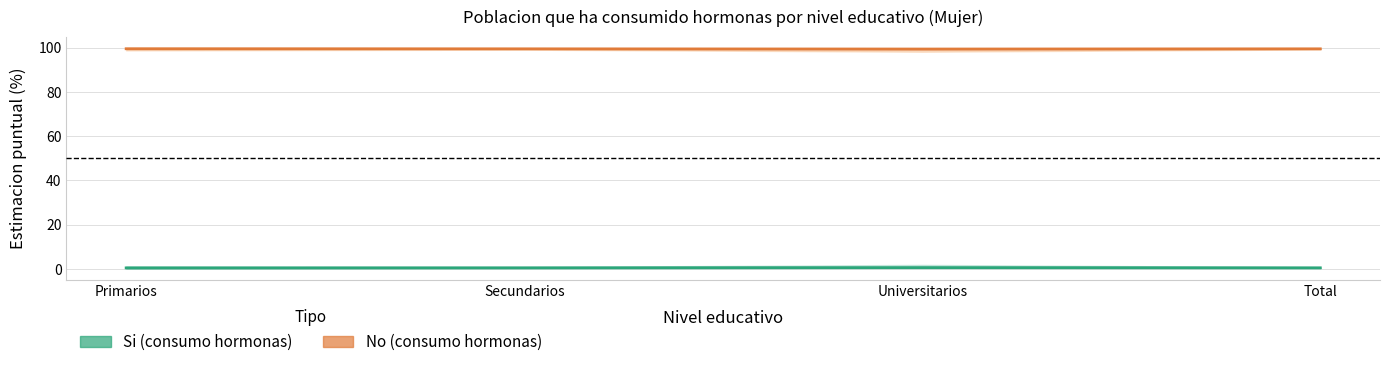

How many distinct data groups are displayed?

2